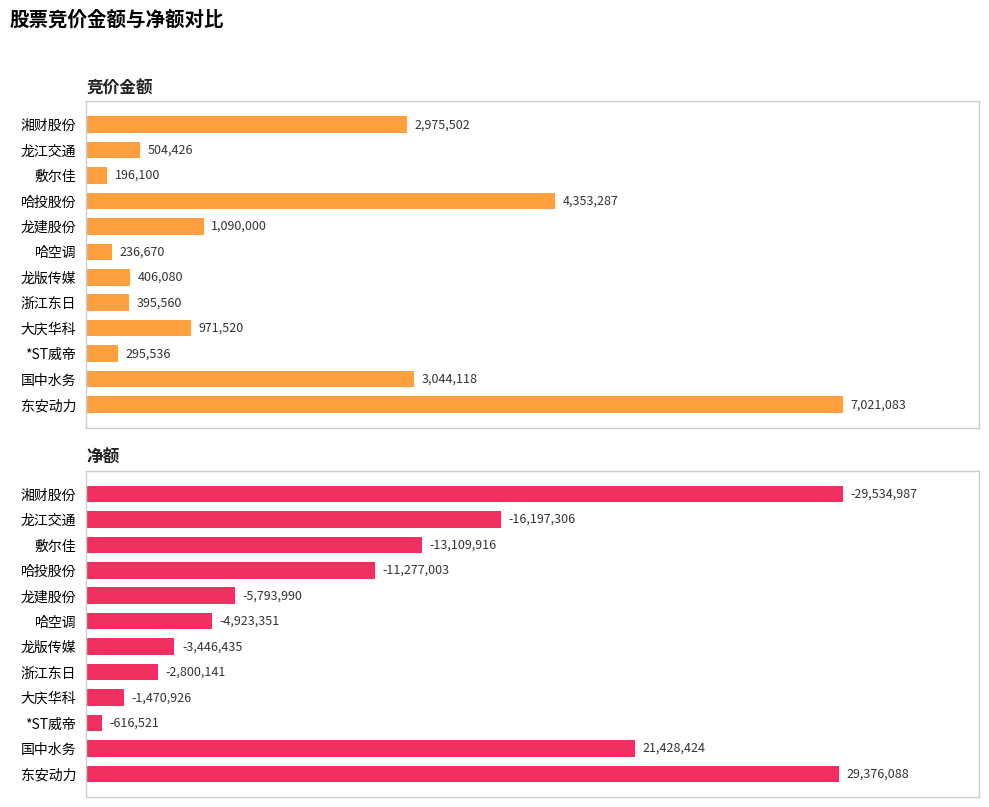

Which has a higher value, 湘财股份 or *ST威帝?

湘财股份